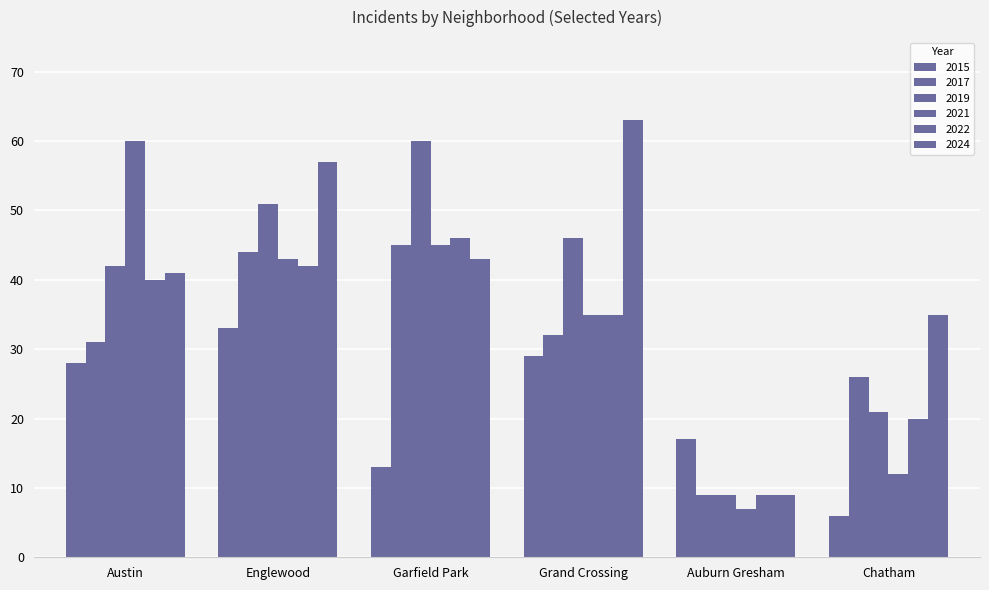

Where is 2017 nearest to the value 27?

Chatham